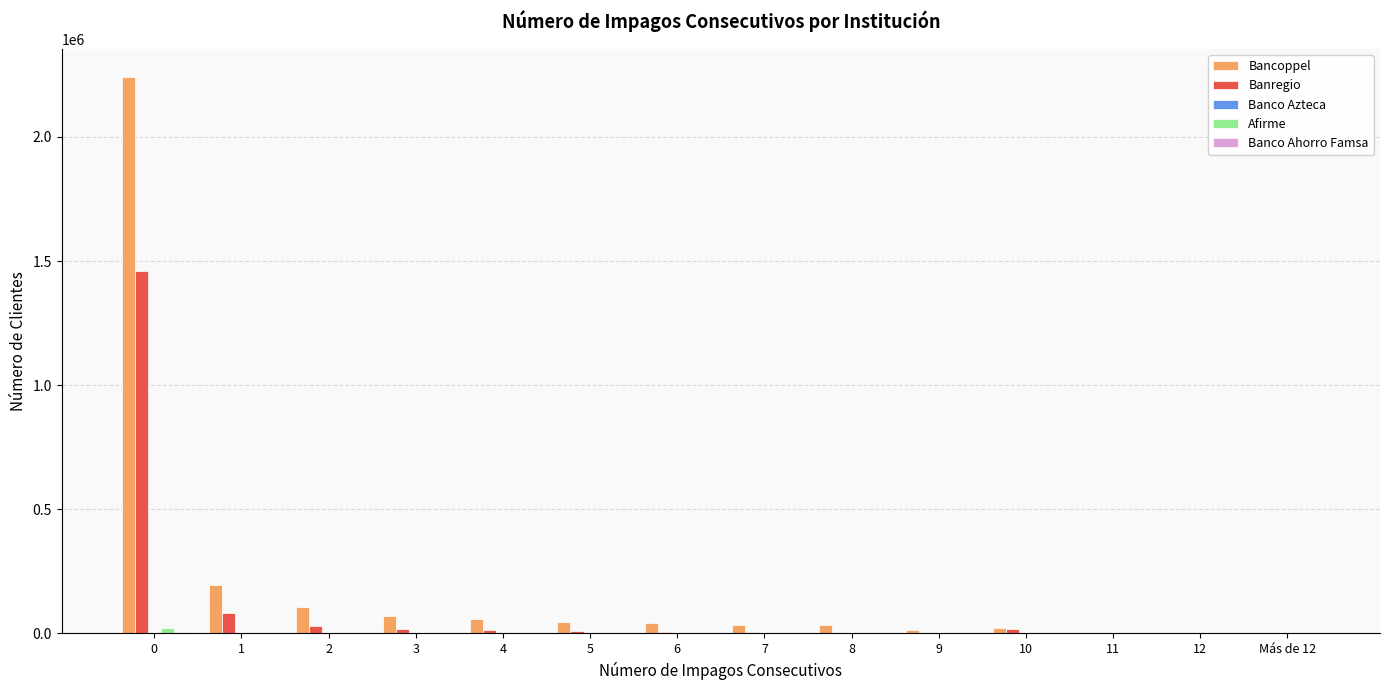

What is the maximum value shown in the chart?

2243082